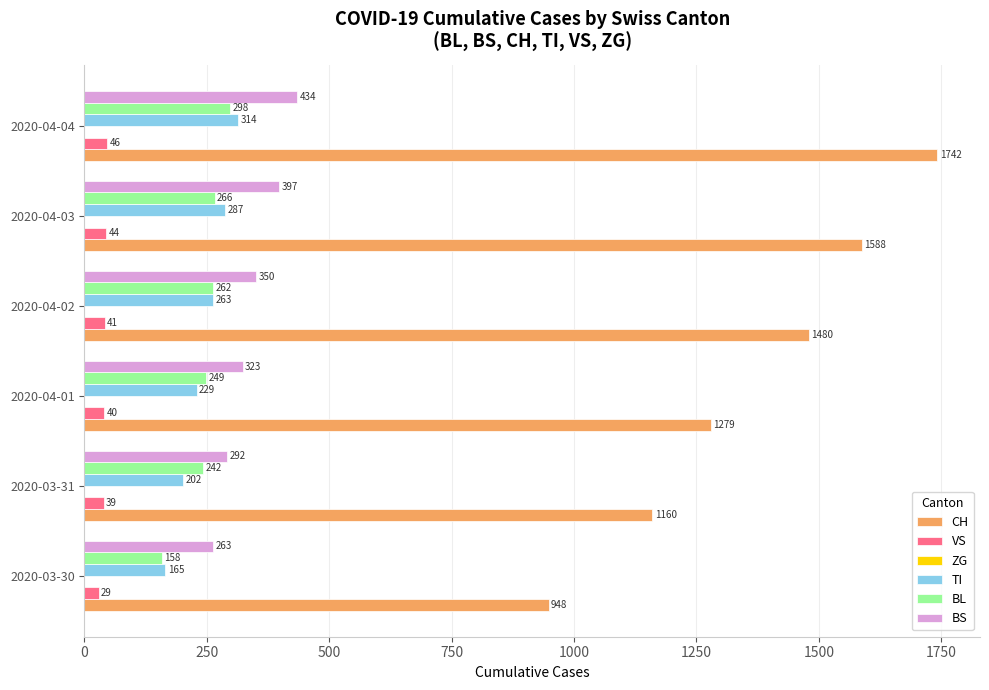

How many CH values are between 1160 and 1588?

4